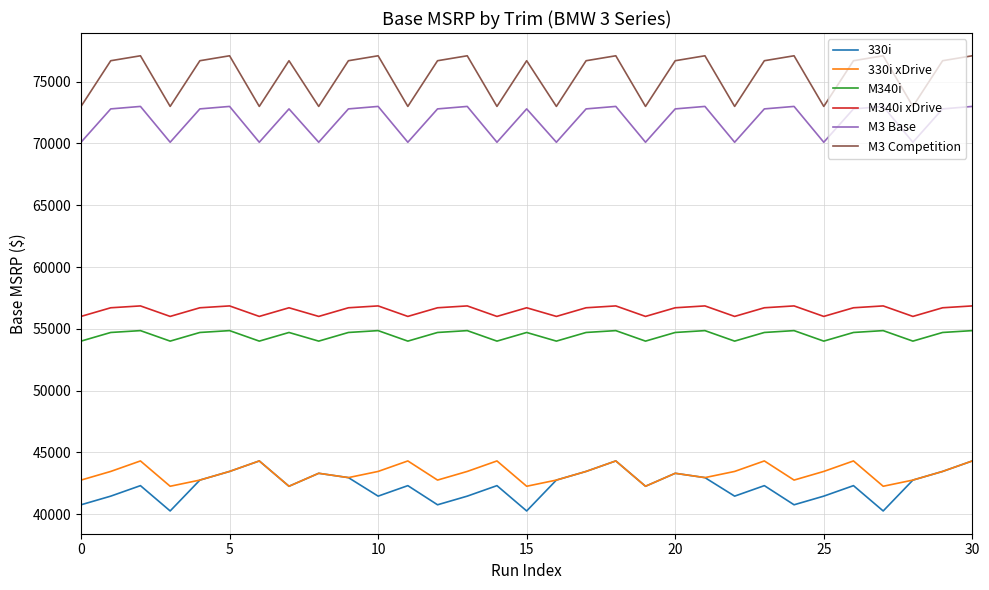

Which series has the largest total across all categories?

M3 Competition